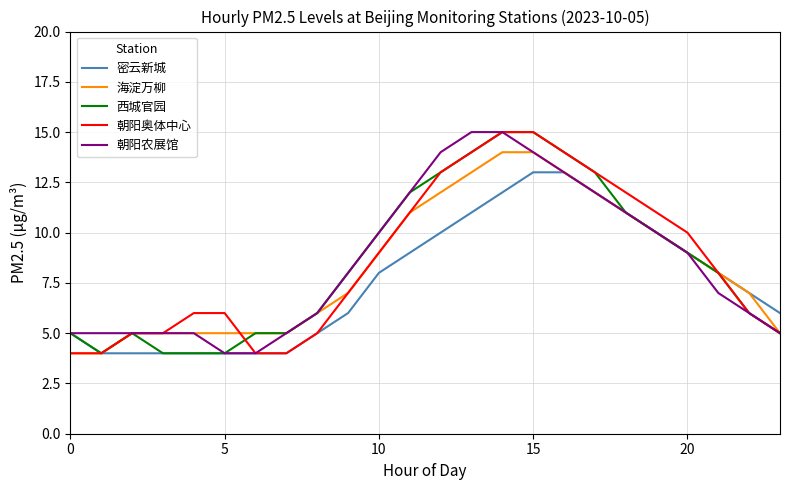

What is the greatest value displayed?

15